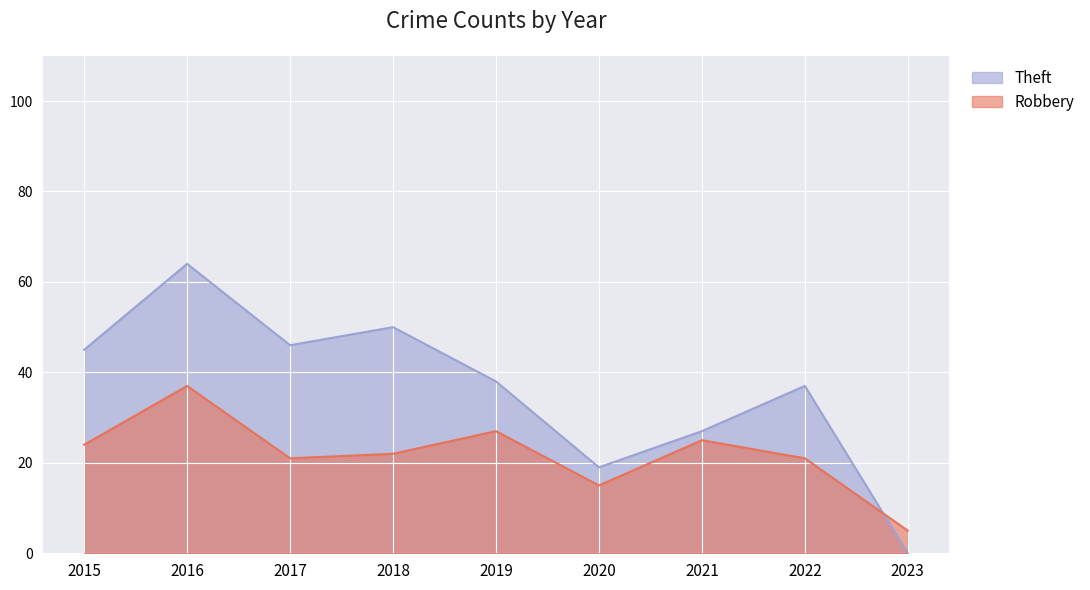

At which category is the sum across all series the highest?

2016